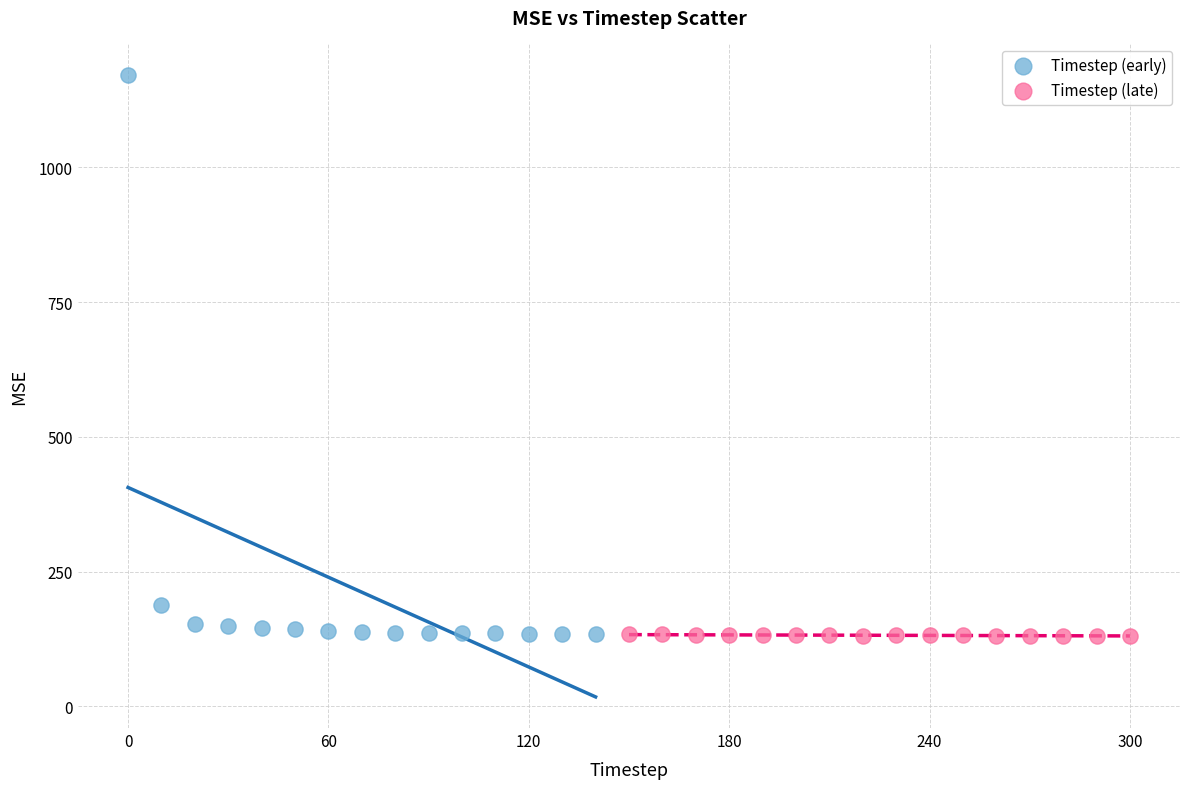

Which series has the widest spread of Y values?

Timestep (early)